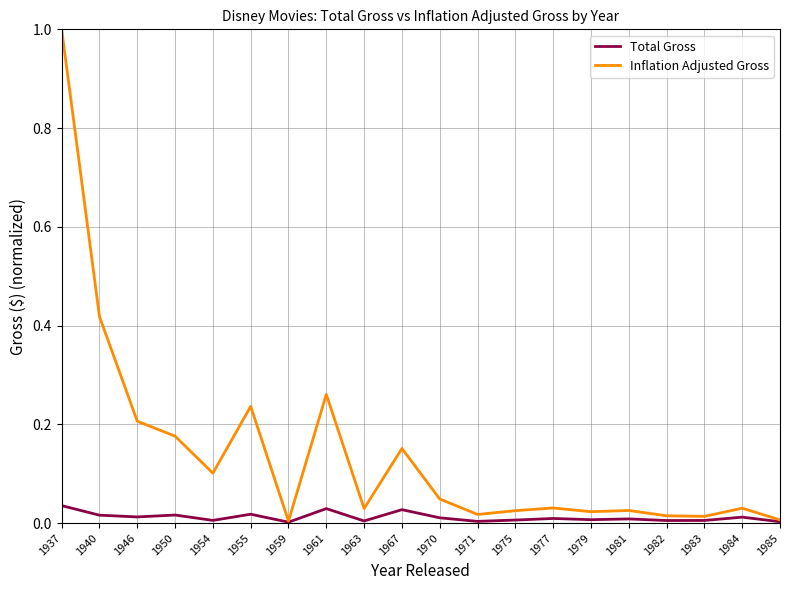

At how many categories does at least one series exceed 0?

20